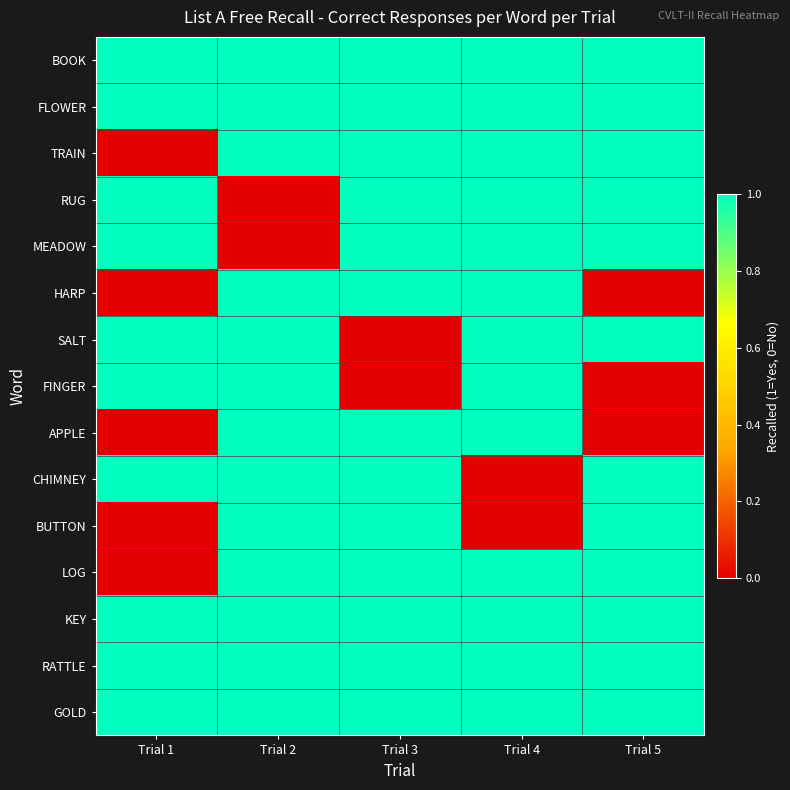

At how many categories does at least one series exceed 0?

5